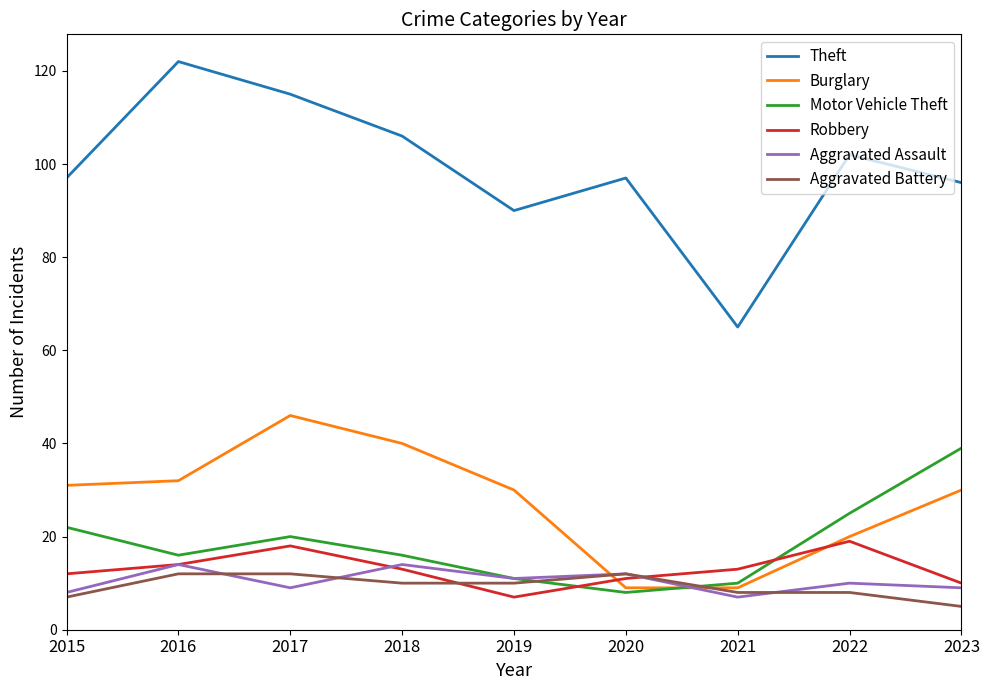

Is the value of Motor Vehicle Theft at 2021 greater than the value of Aggravated Battery at 2020?

No